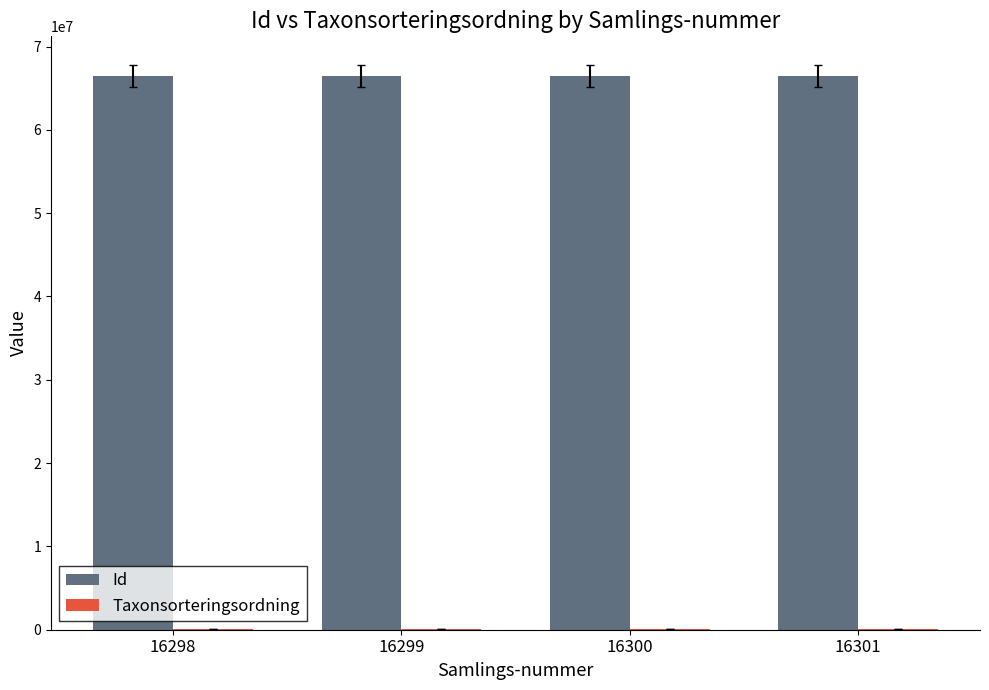

Is it true that Id equals 66506228 at 16298?

True